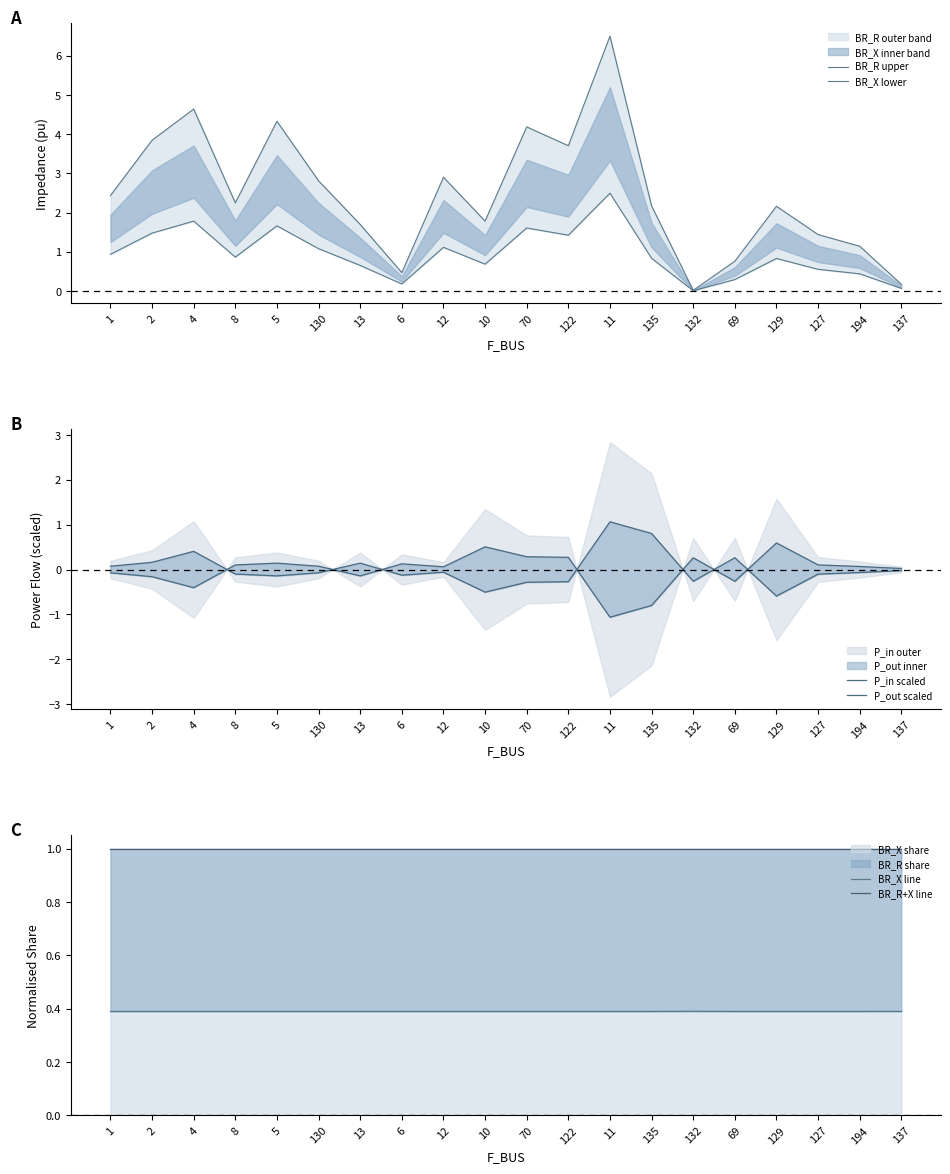

What is the greatest value displayed?

6.5